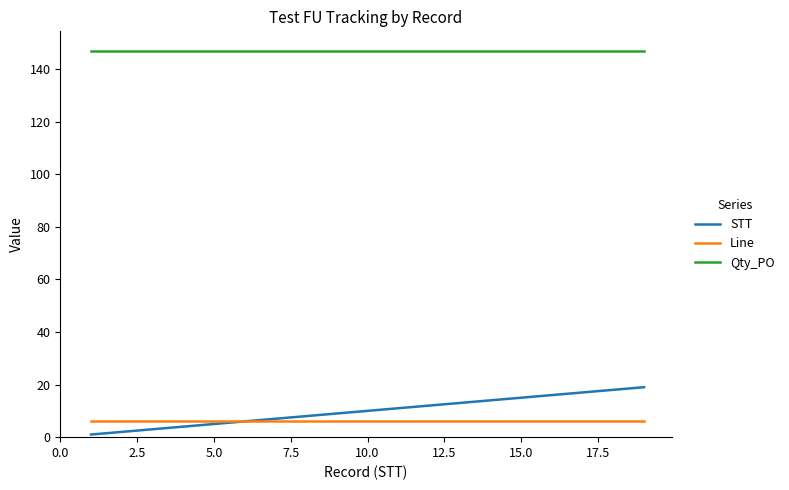

What is the lowest value of the Line series?

6